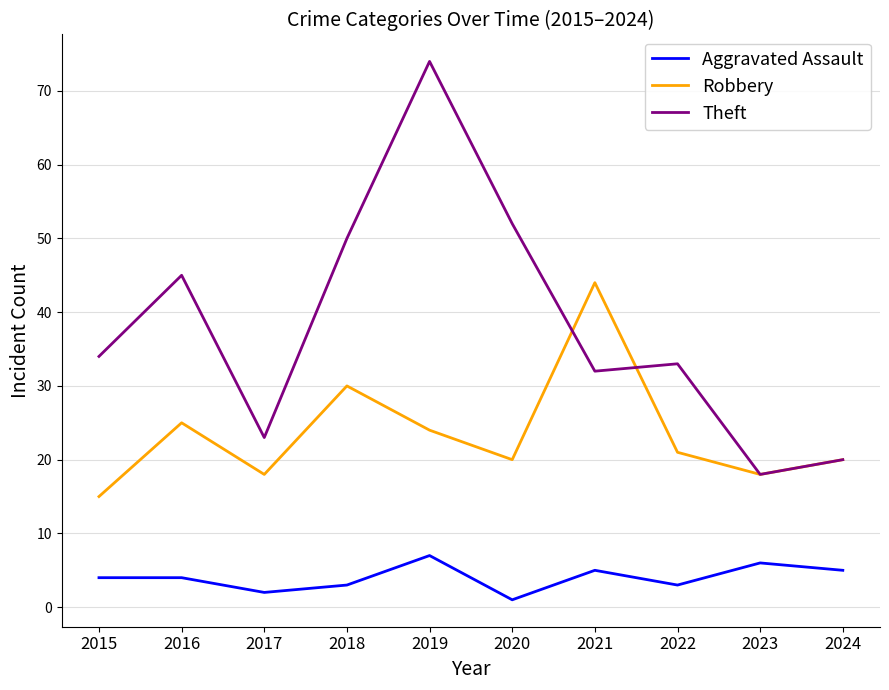

The Robbery series shows 44 at 2021. True or false?

True